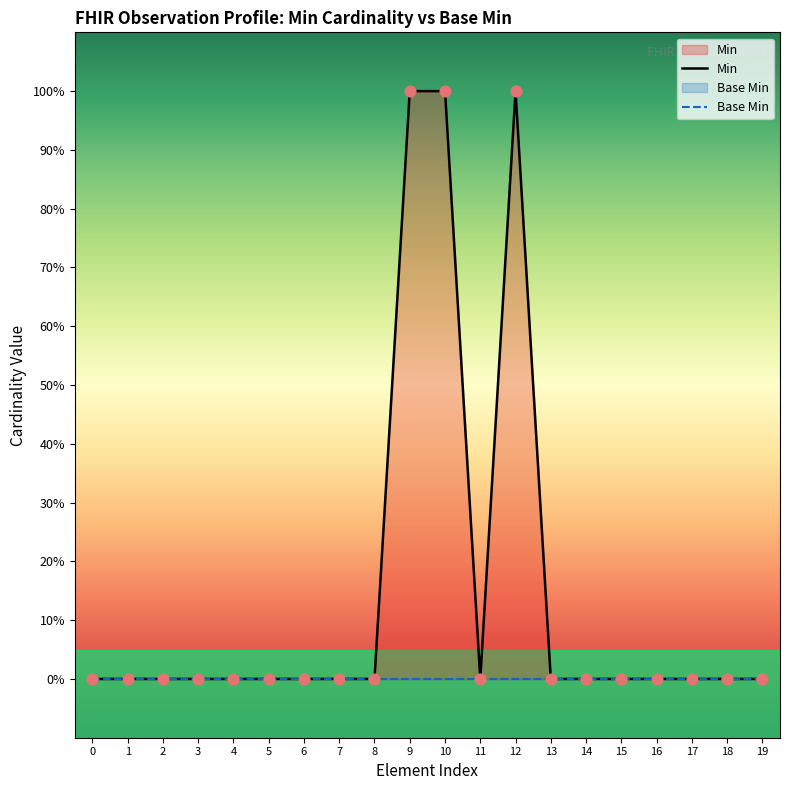

Which series has the largest Y range (max minus min)?

Min